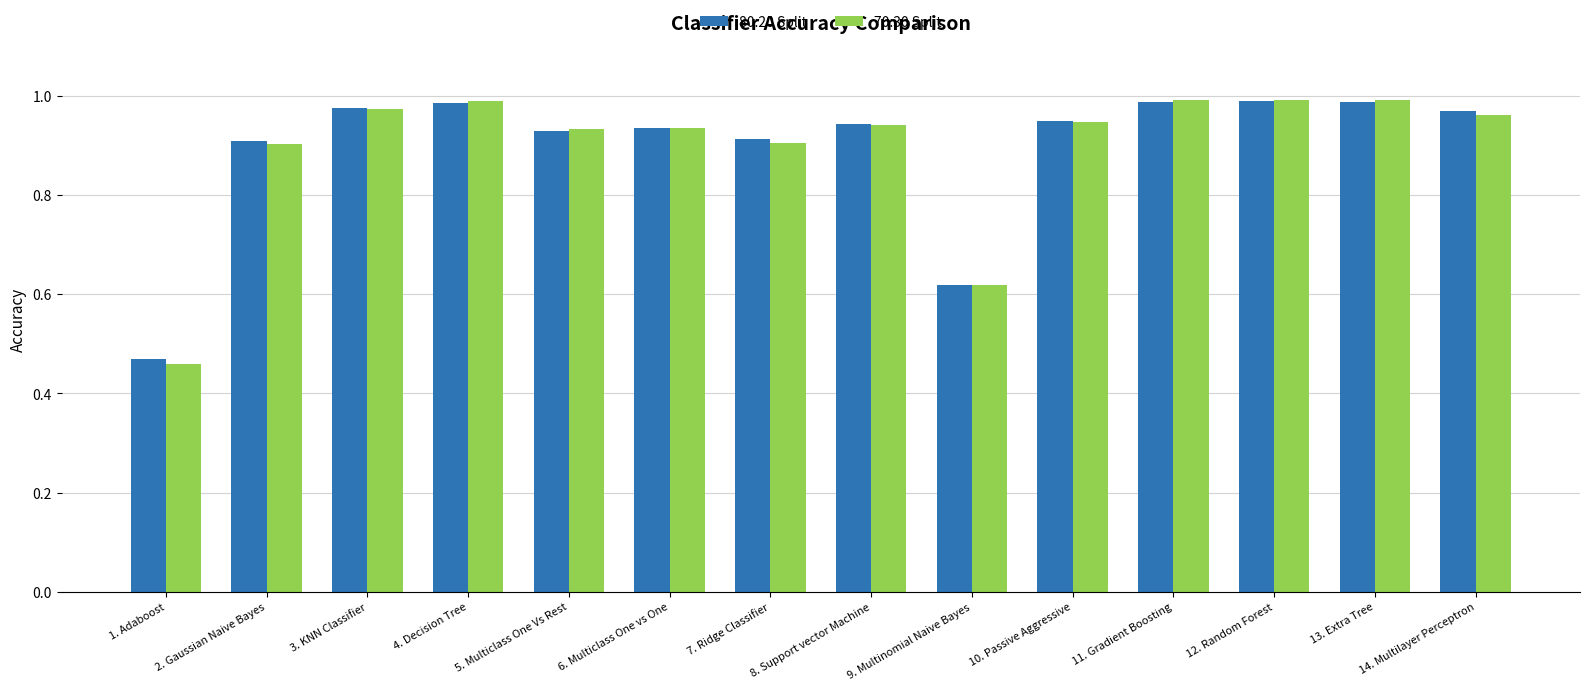

Is it true that 70:30 Split equals 0.9 at 6. Multiclass One vs One?

True